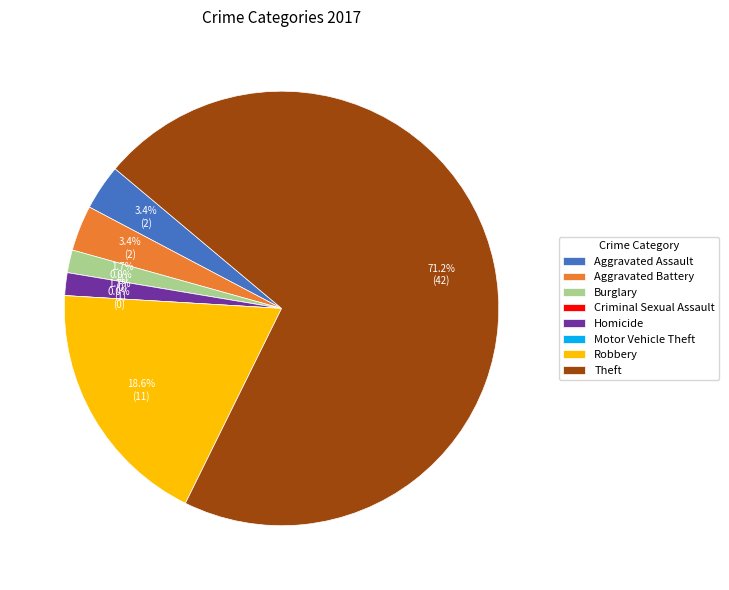

What is the largest slice in the pie chart?

Theft